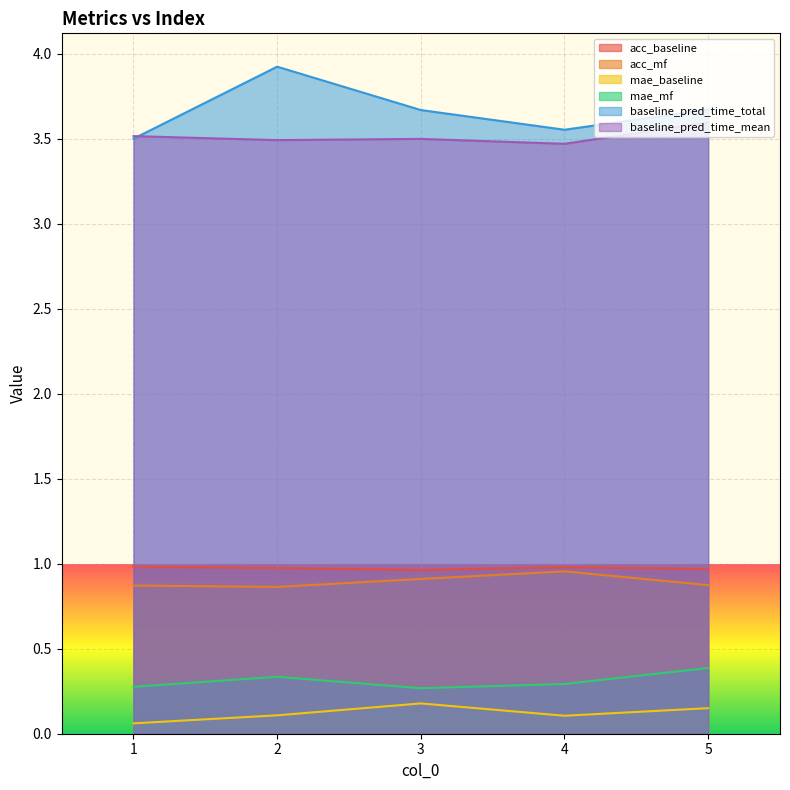

Is the value of acc_baseline at 5 greater than the value of mae_mf at 4?

Yes